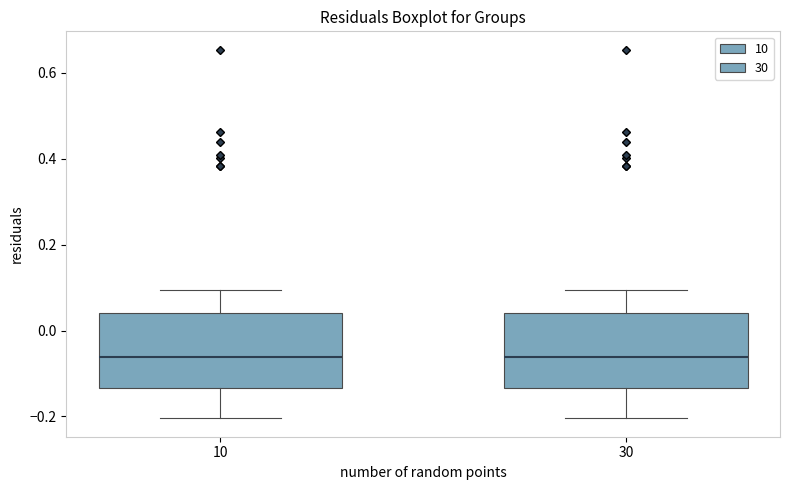

Reading left to right, read every box against the y-axis: the position of its median line, the range the box covers, and the ends of its whiskers. The values are not printed on the chart, so give them approximately, as read against the axis.

10: median -0.06, box -0.14 to 0.04, whiskers -0.20 to 0.10
30: median -0.06, box -0.14 to 0.04, whiskers -0.20 to 0.10